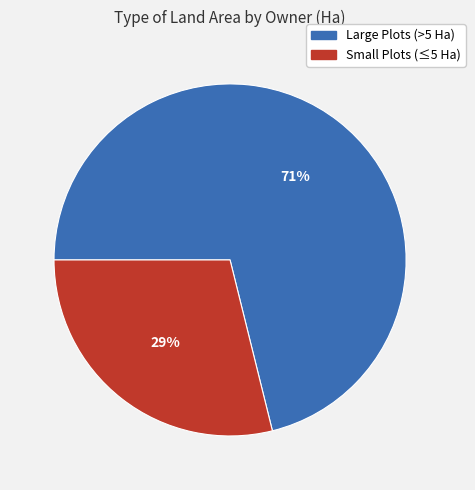

How many slices are in this pie chart?

2